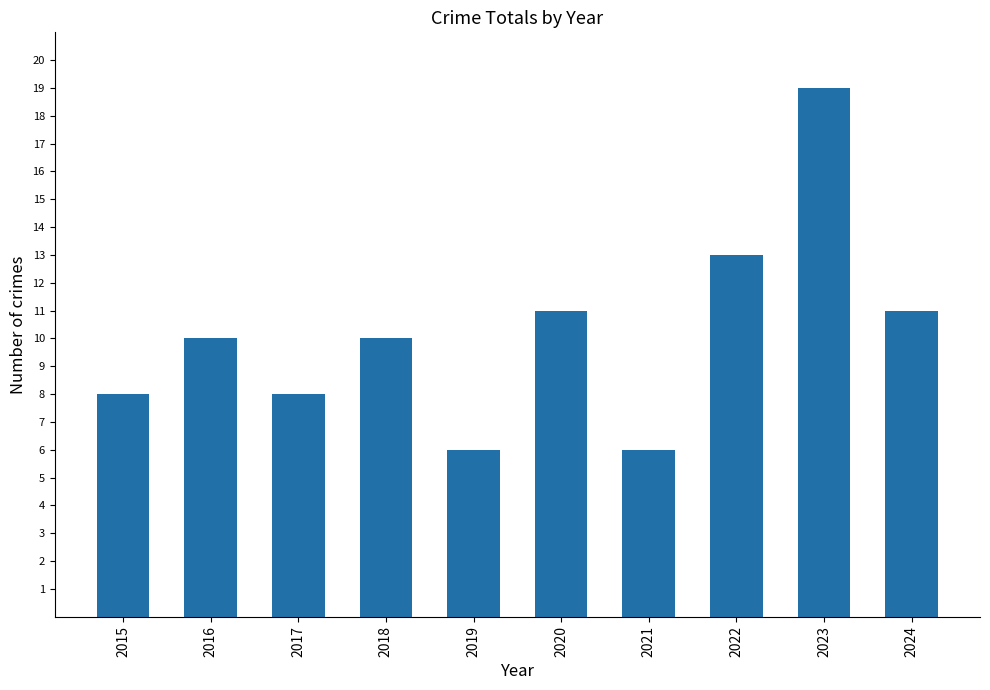

Reading left to right, what are all the values shown in this chart?

2015=8	2016=10	2017=8	2018=10	2019=6	2020=11	2021=6	2022=13	2023=19	2024=11